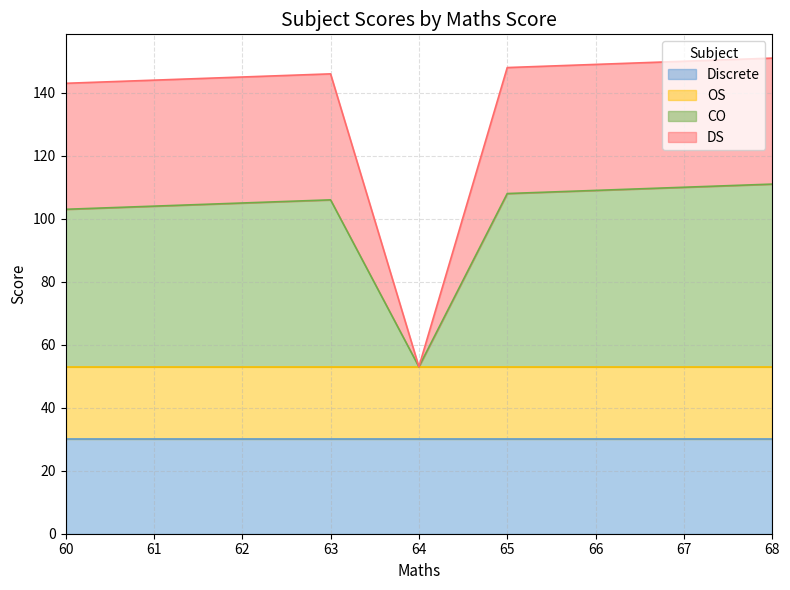

At which category does CO reach its first local valley?

64